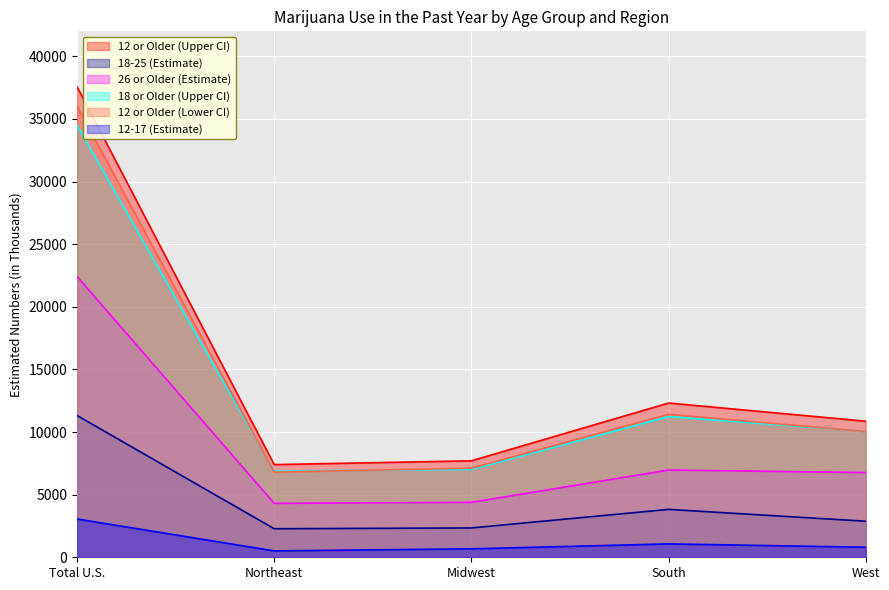

Read the 26 or Older (Estimate) value at South, to the nearest 50.

6950